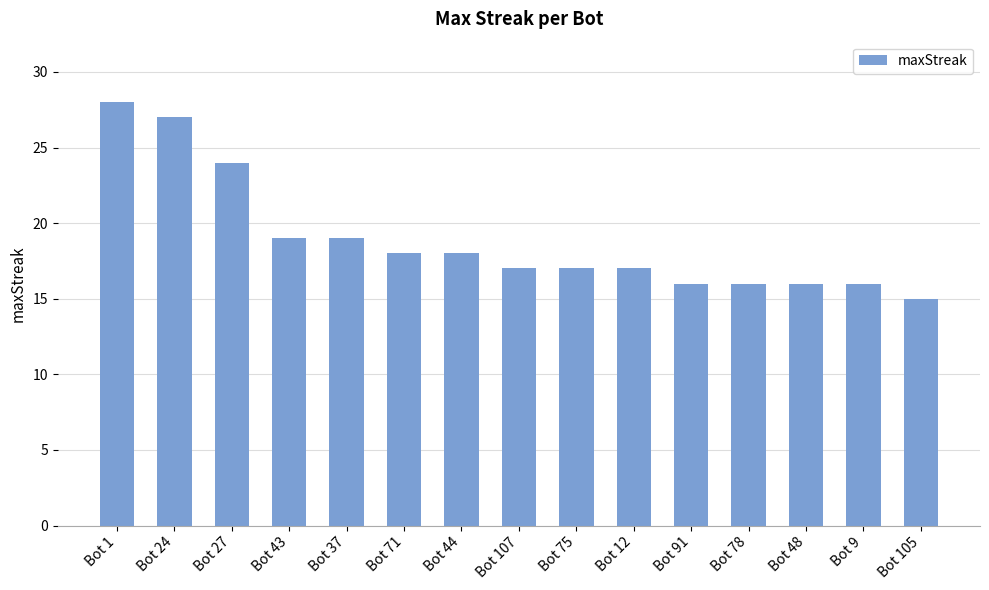

What is the minimum value shown in the chart?

15